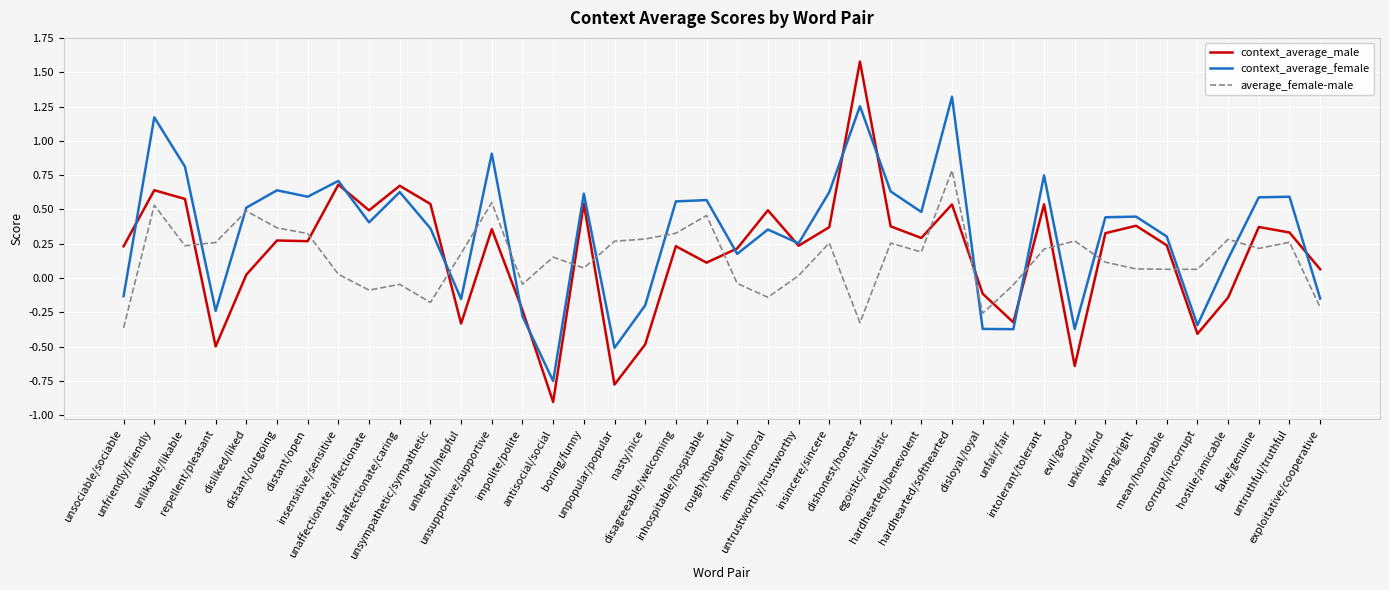

At which category does context_average_male reach its first local peak?

unfriendly/friendly